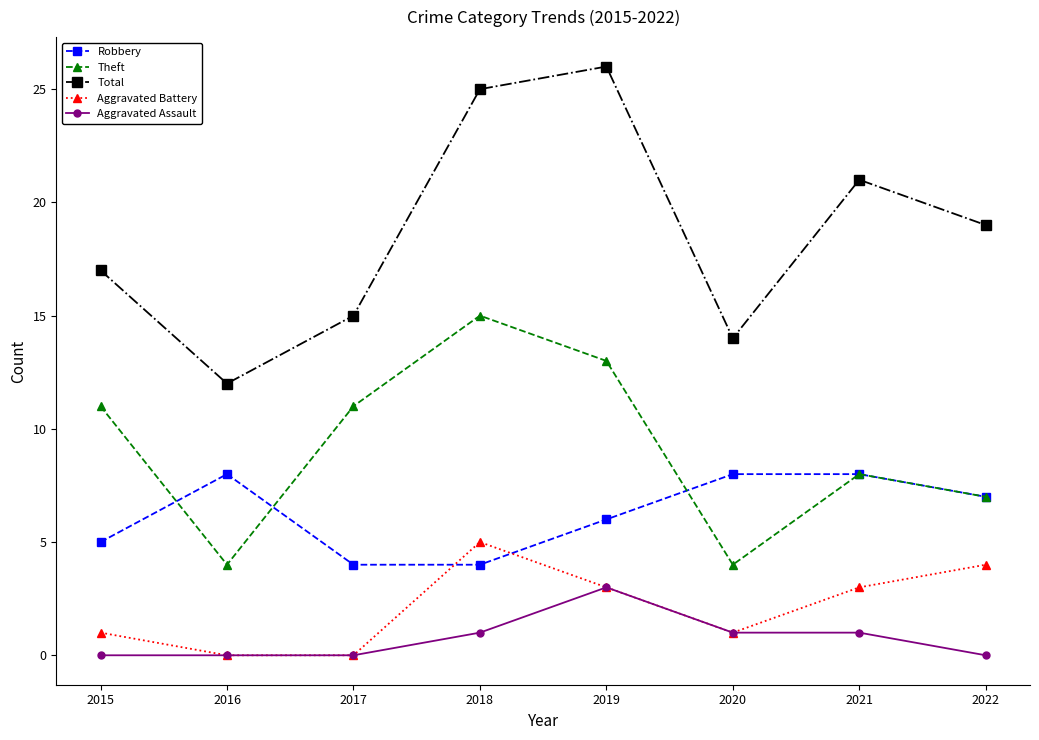

What is the sum of all Robbery values?

50